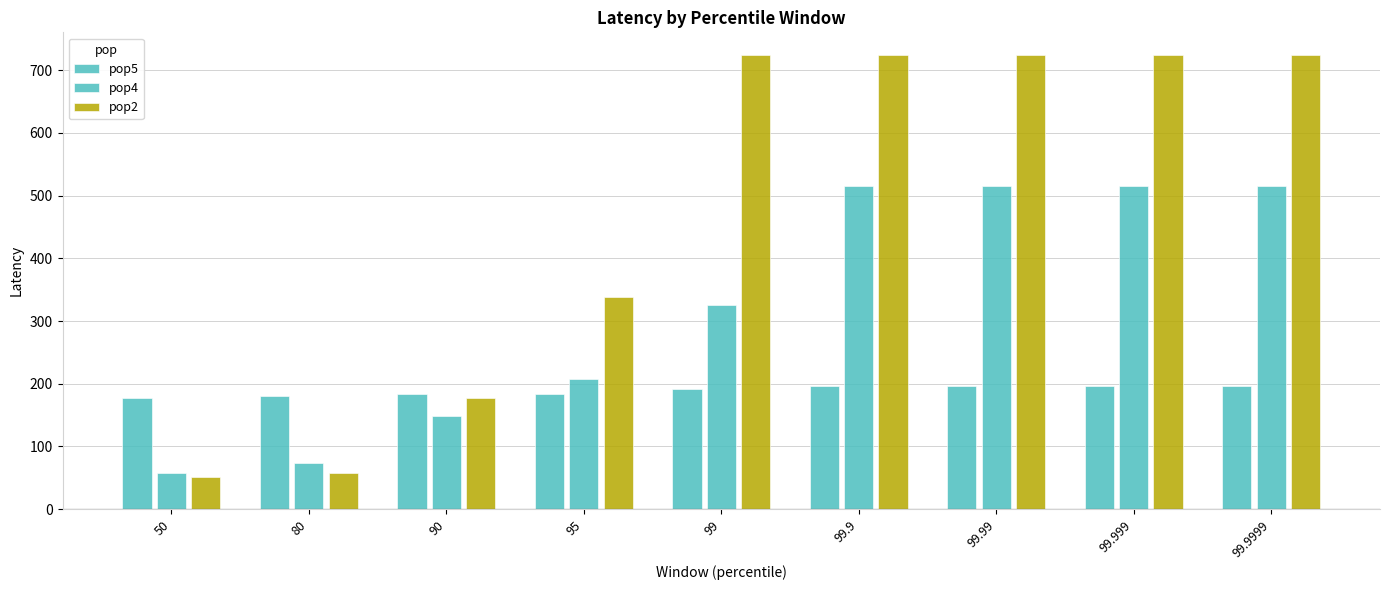

Reading left to right, transcribe all the data shown in this chart.

pop5: 50=178	80=181	90=183	95=184	99=192	99.9=197	99.99=197	99.999=197	99.9999=197
pop4: 50=58	80=73	90=148	95=207	99=325	99.9=515	99.99=515	99.999=515	99.9999=515
pop2: 50=51	80=58	90=178	95=338	99=724	99.9=724	99.99=724	99.999=724	99.9999=724